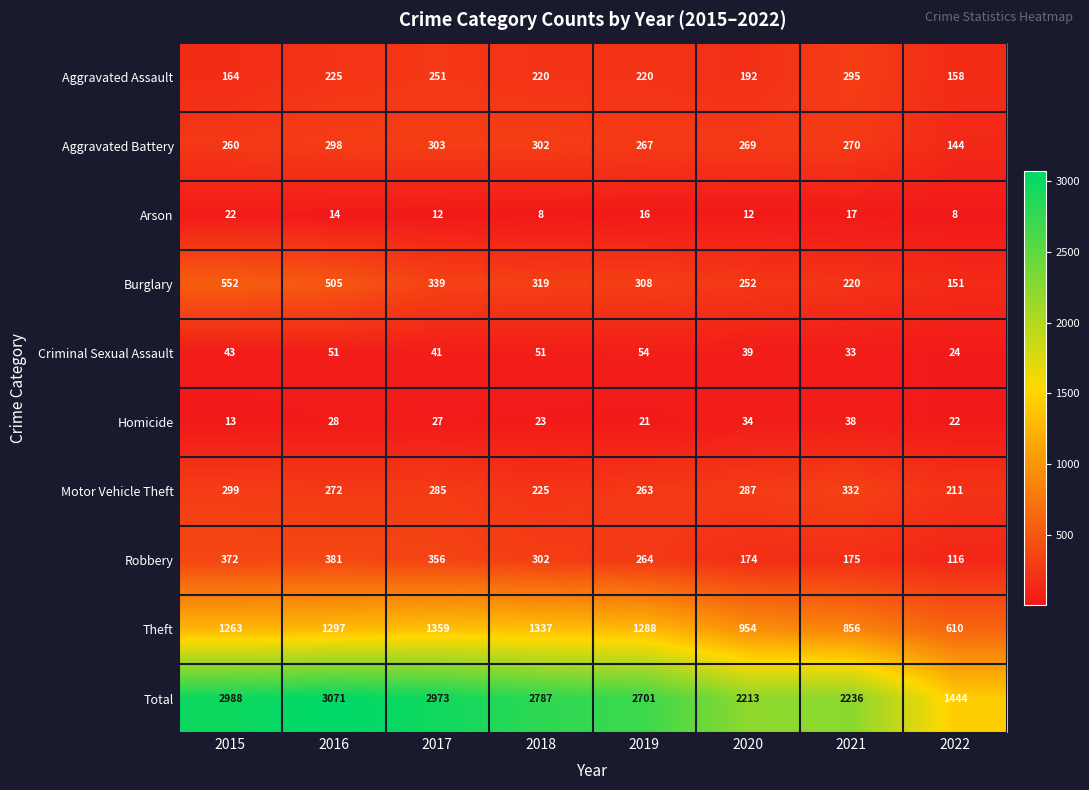

What is the spread (max minus min) of values at 2018?

2779